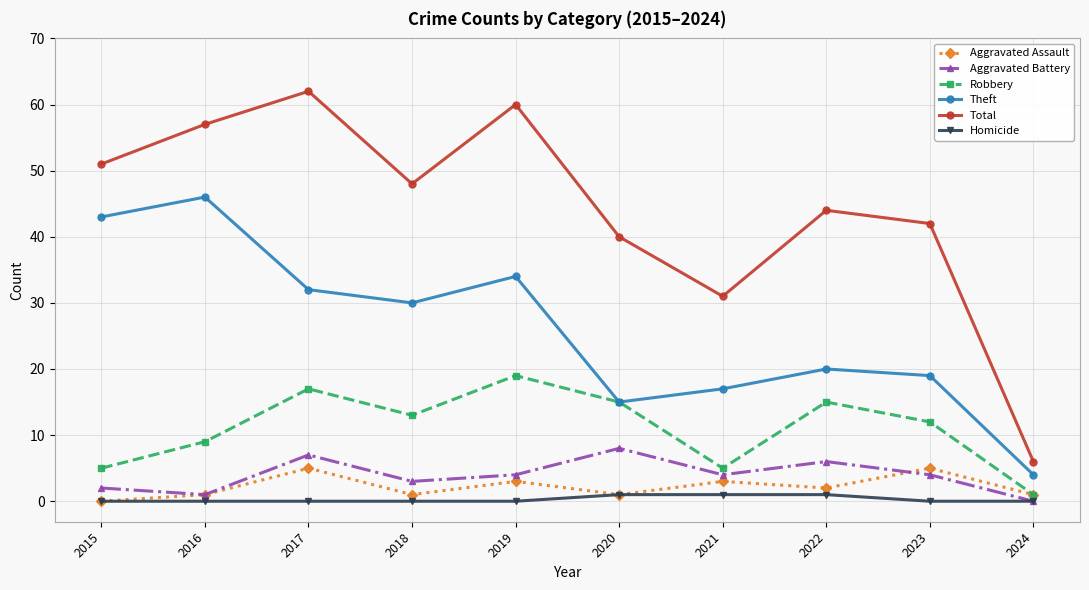

What are all the series names shown in the legend?

Aggravated Assault, Aggravated Battery, Robbery, Theft, Total, Homicide